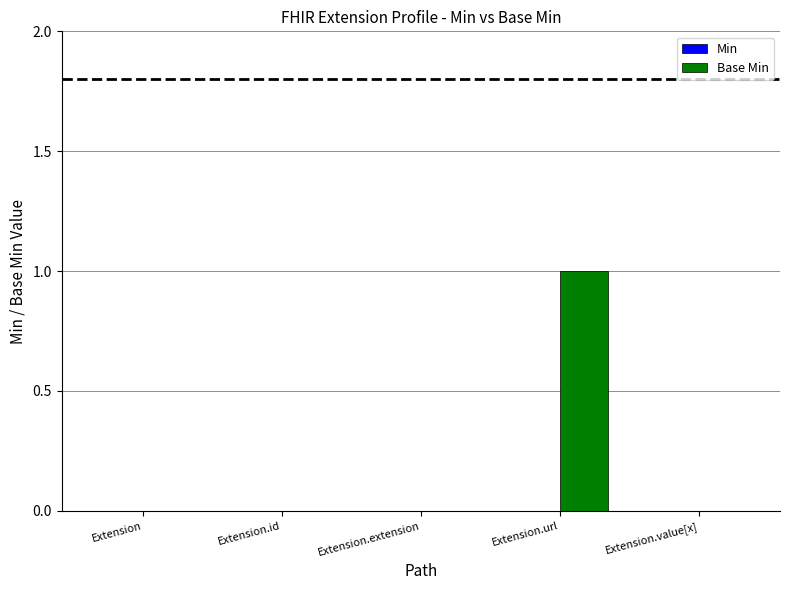

Are the bars grouped side by side (vs. stacked)?

No